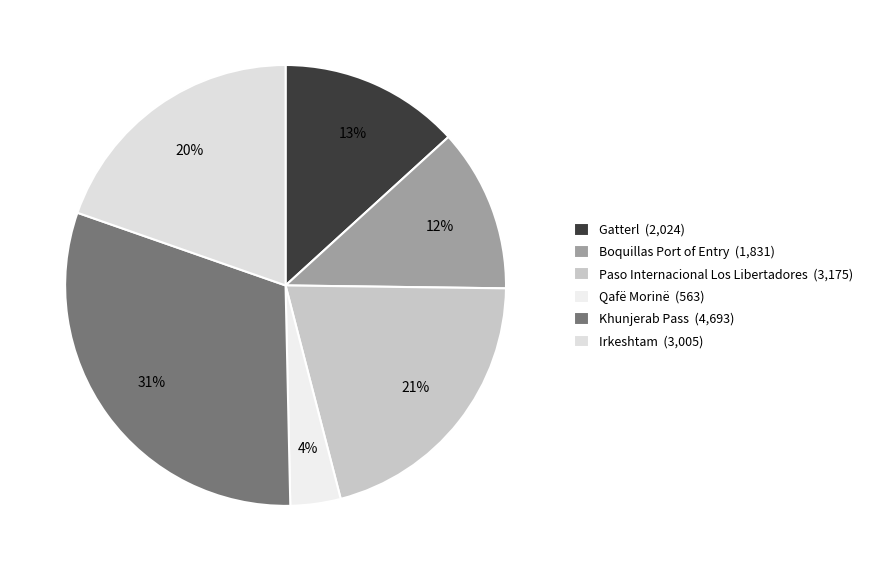

Which slice is the smallest?

Qafë Morinë